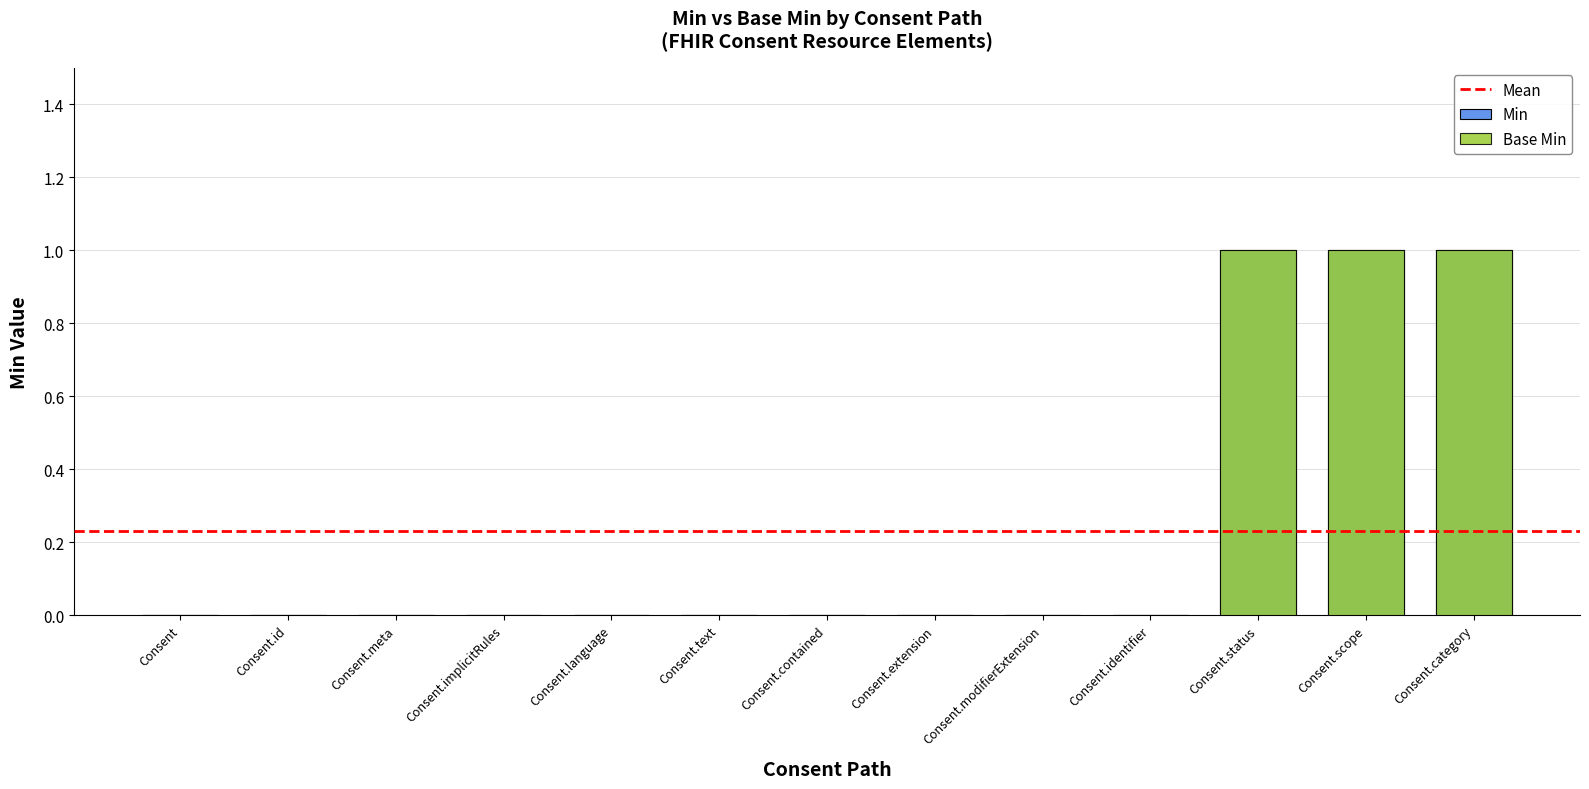

Reading right to left, what are all the values shown in this chart?

Min: 1	1	1	0	0	0	0	0	0	0	0	0	0
Base Min: 1	1	1	0	0	0	0	0	0	0	0	0	0